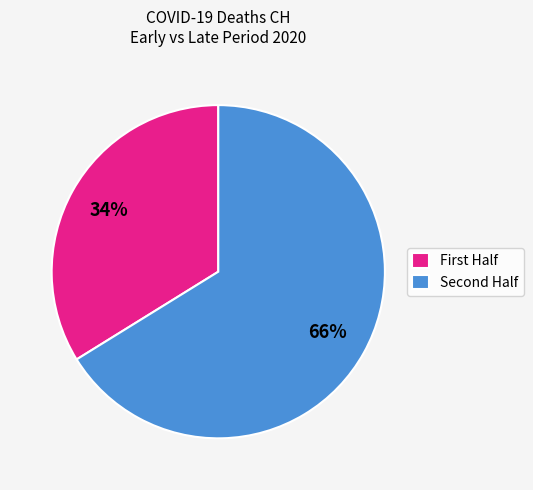

How many slices are in this pie chart?

2